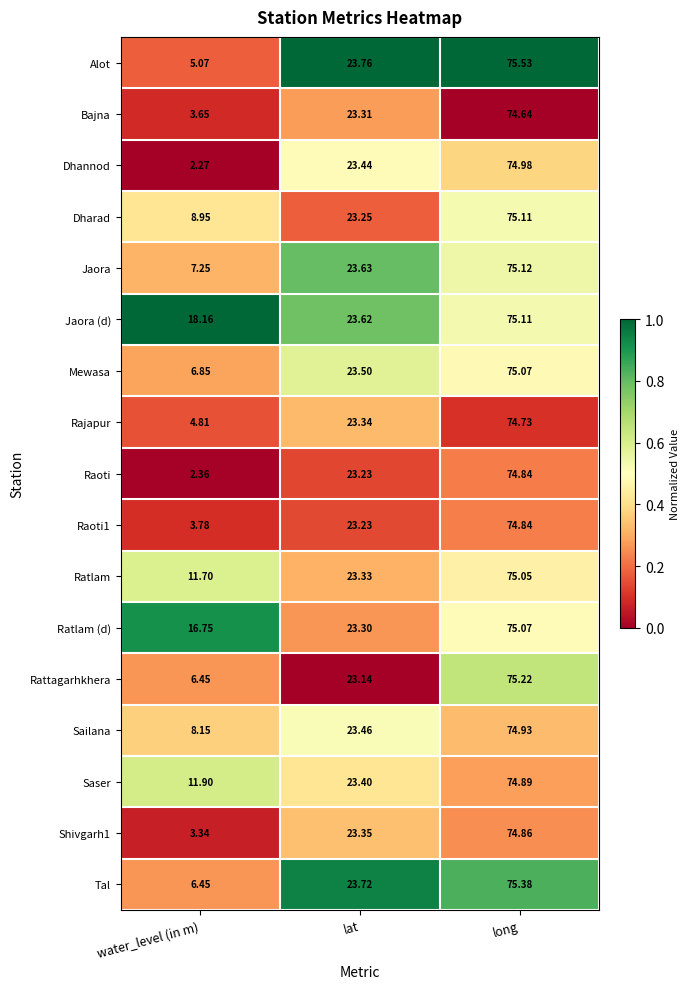

Where does the Rajapur series first go above 23?

lat